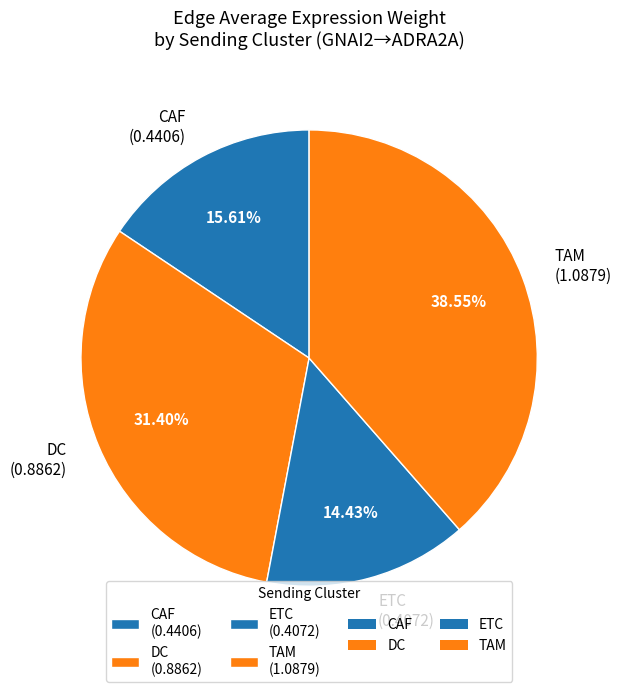

Combined, do DC and CAF account for over 50%?

No